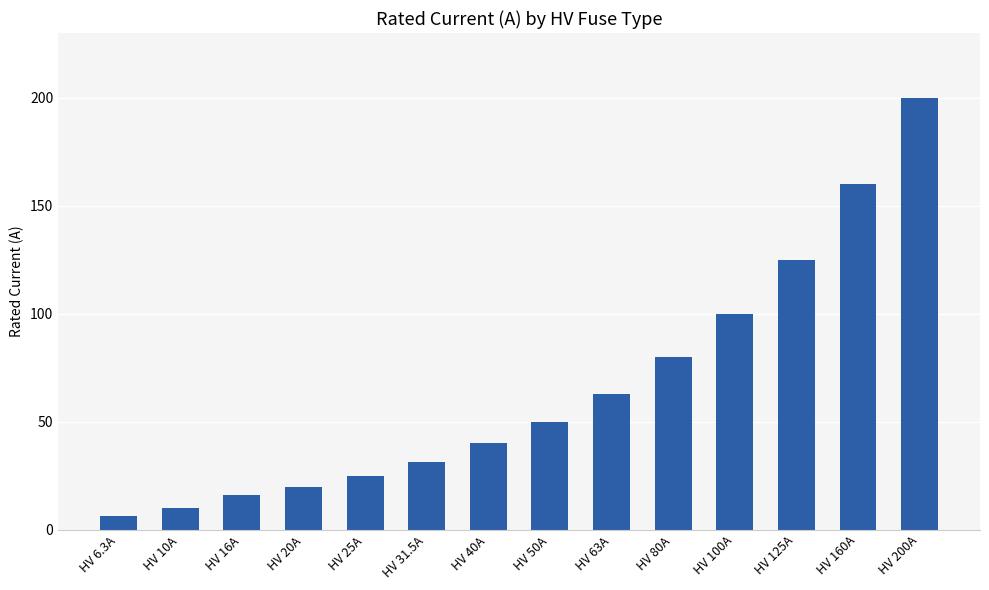

What is the value of the 13th bar from the left?

160.0